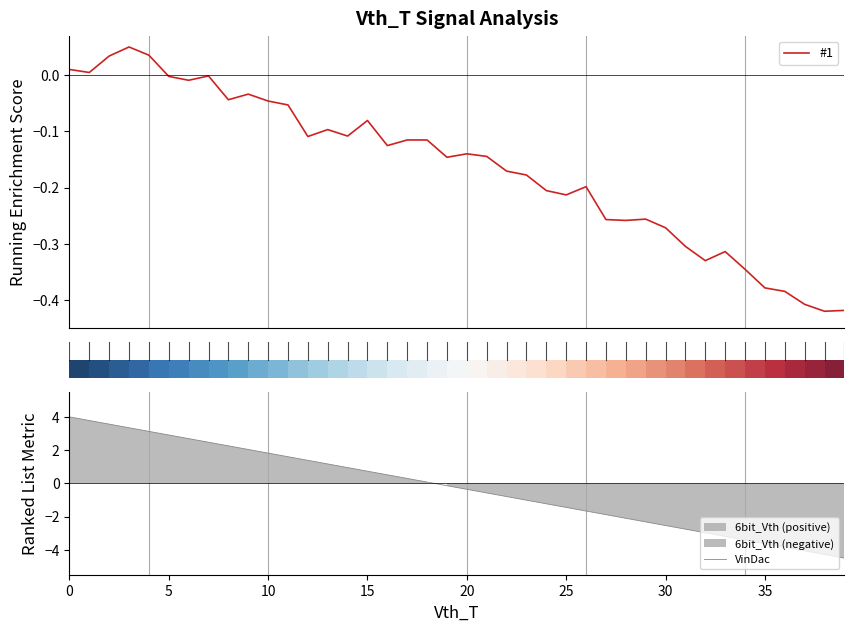

What is the difference between the maximum and minimum values in the #1 series?

0.5